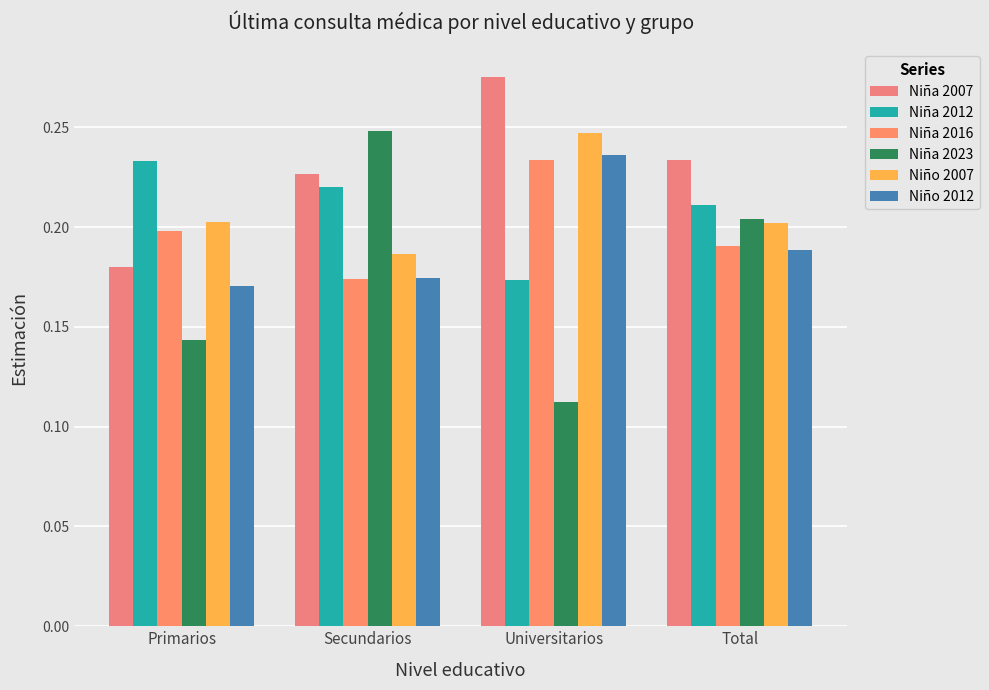

What is the greatest value displayed?

0.3